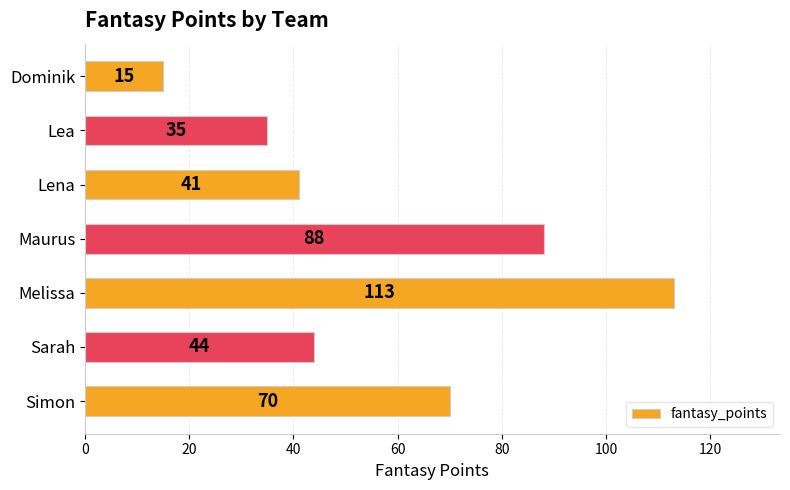

List the labels in order of value, largest first.

Melissa, Maurus, Simon, Sarah, Lena, Lea, Dominik